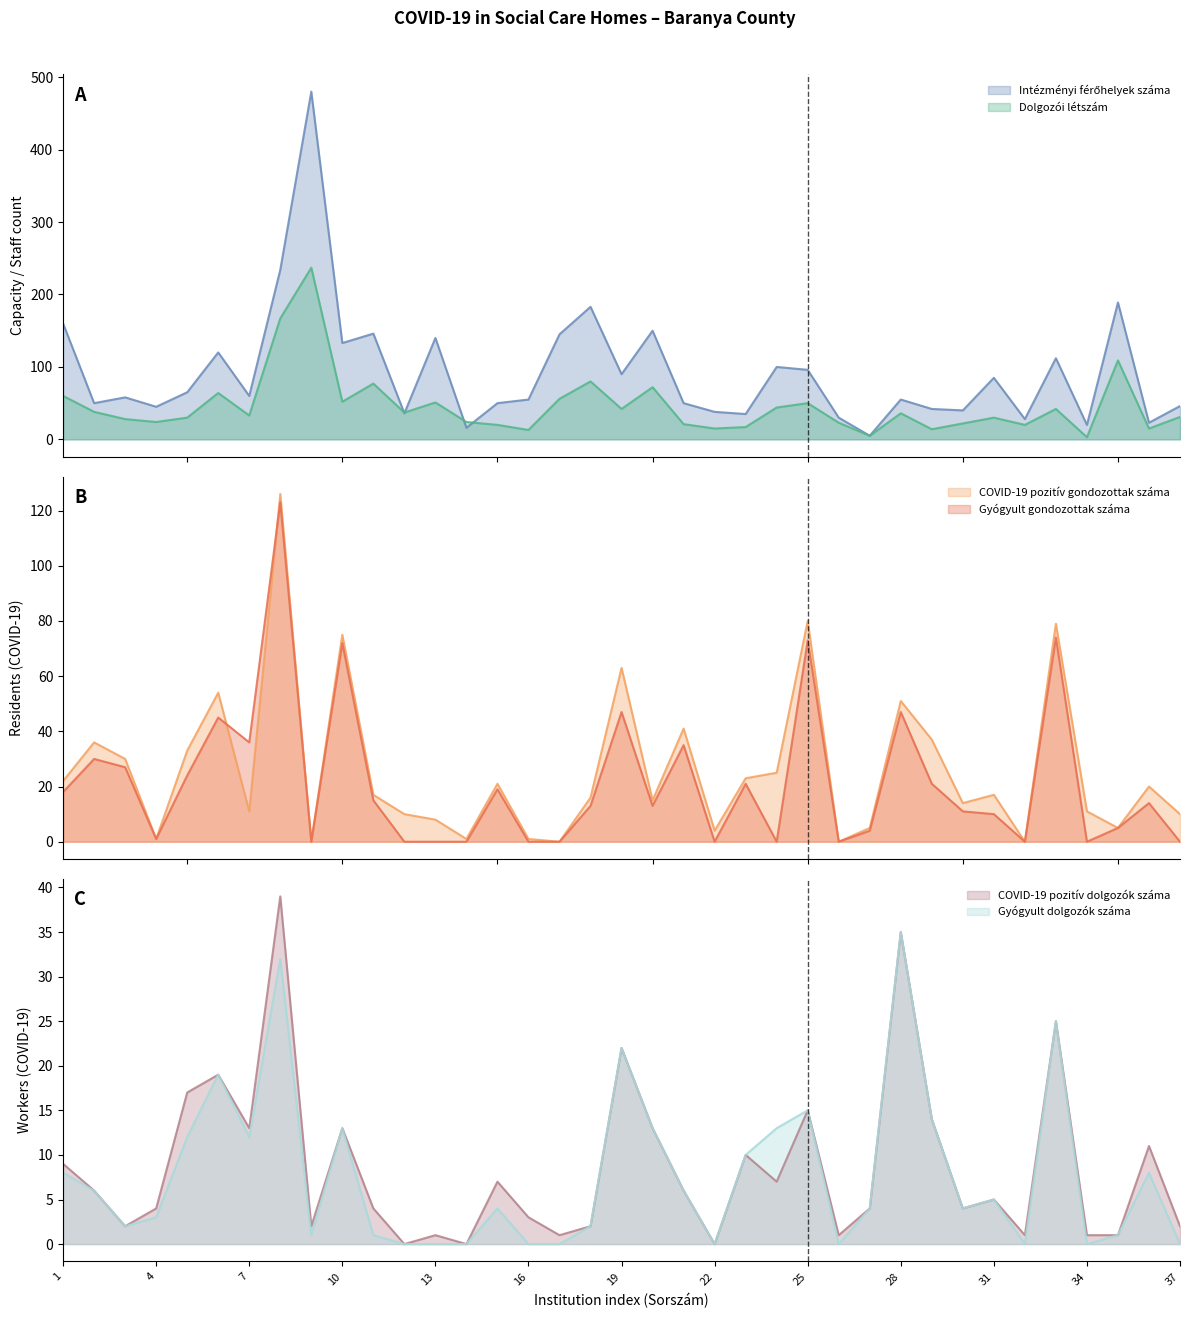

How many data points in Intézményi férőhelyek száma are less than 58?

18